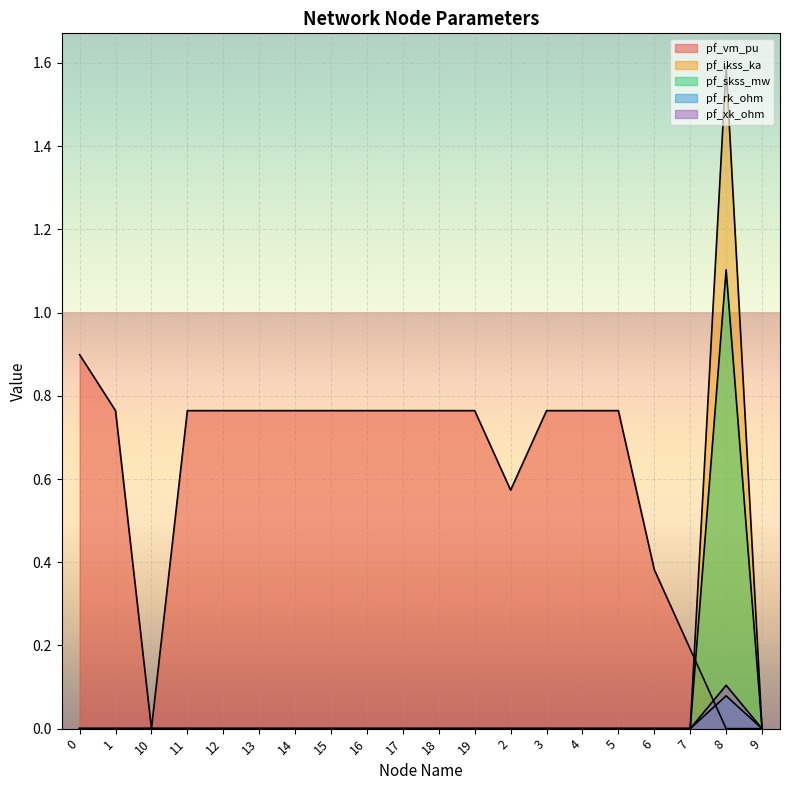

How many interior local peaks does the pf_xk_ohm series have?

1